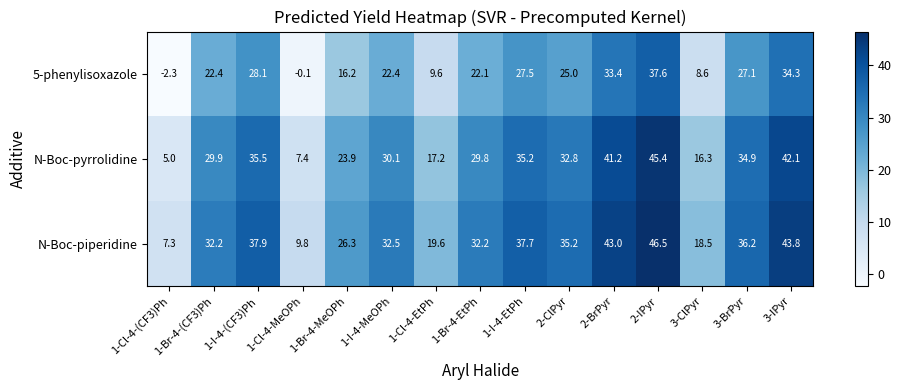

True or false: N-Boc-piperidine has a value of 6.9 at 1-Cl-4-EtPh.

False